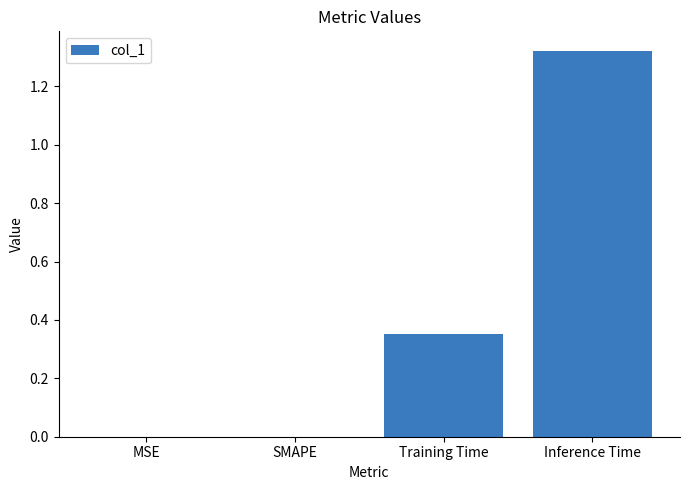

What is the change in value from SMAPE to Inference Time?

+1.3